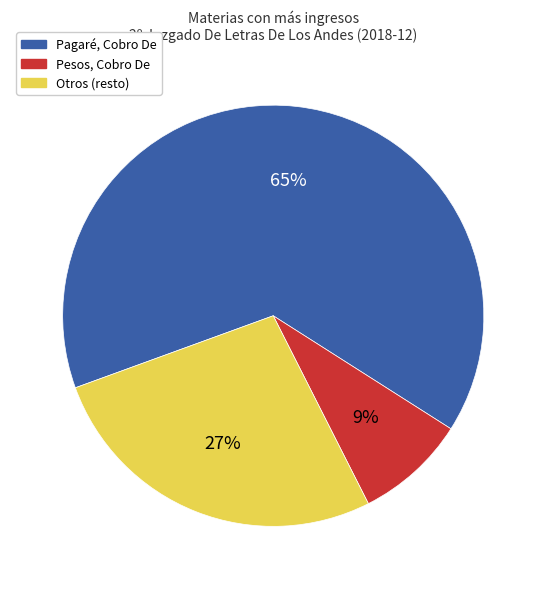

Is there any slice that represents more than half of the pie?

Yes